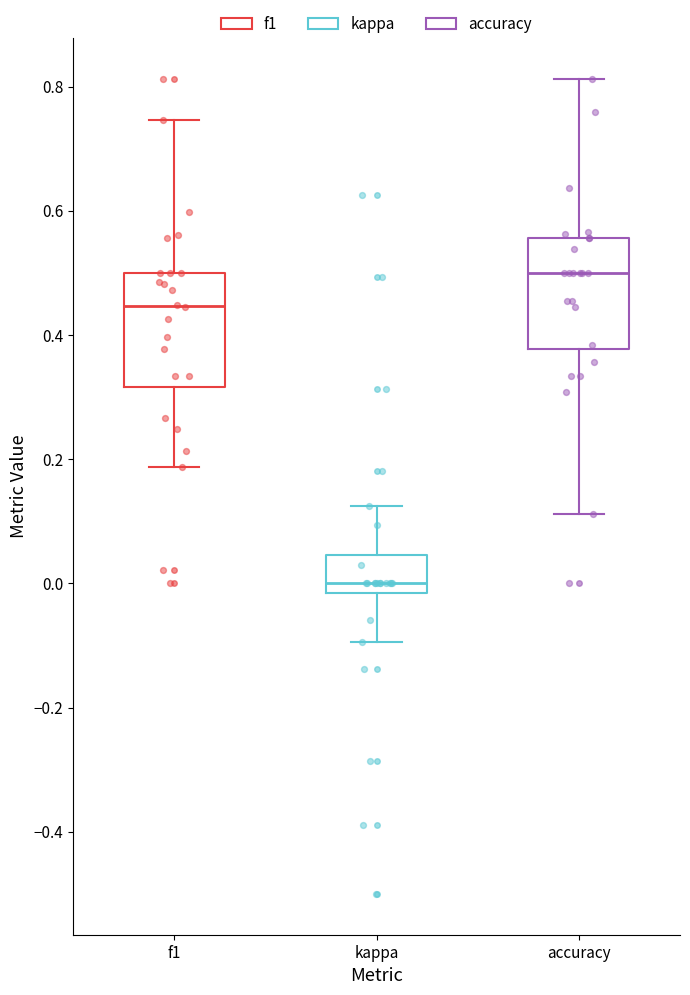

Where does the median line of the box for kappa sit on the y-axis? The values are not printed on the chart, so give them approximately, as read against the axis.

0.00